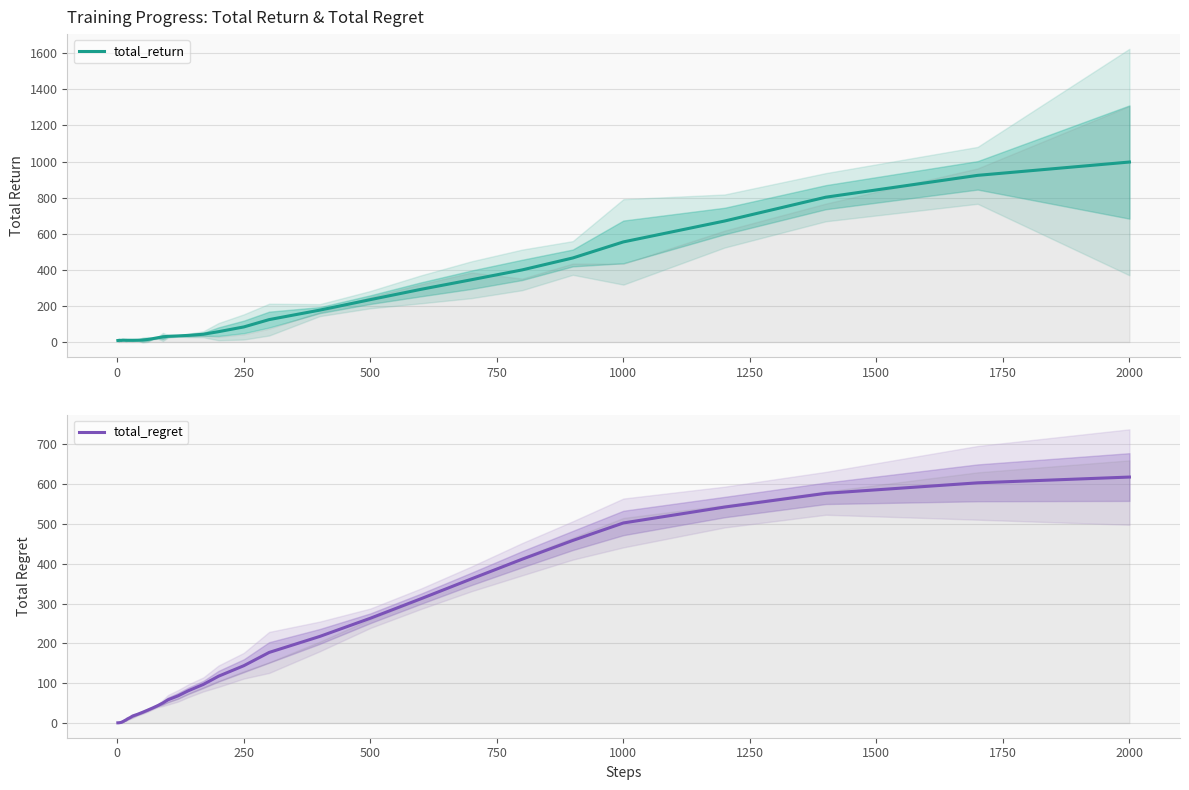

Which series has the largest range (max minus min)?

total_return